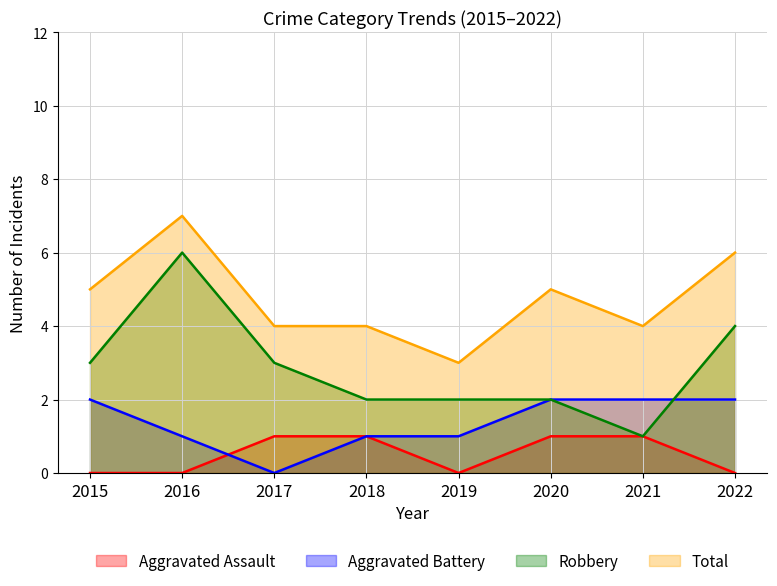

Is it true that Aggravated Assault equals 2 at 2018?

False